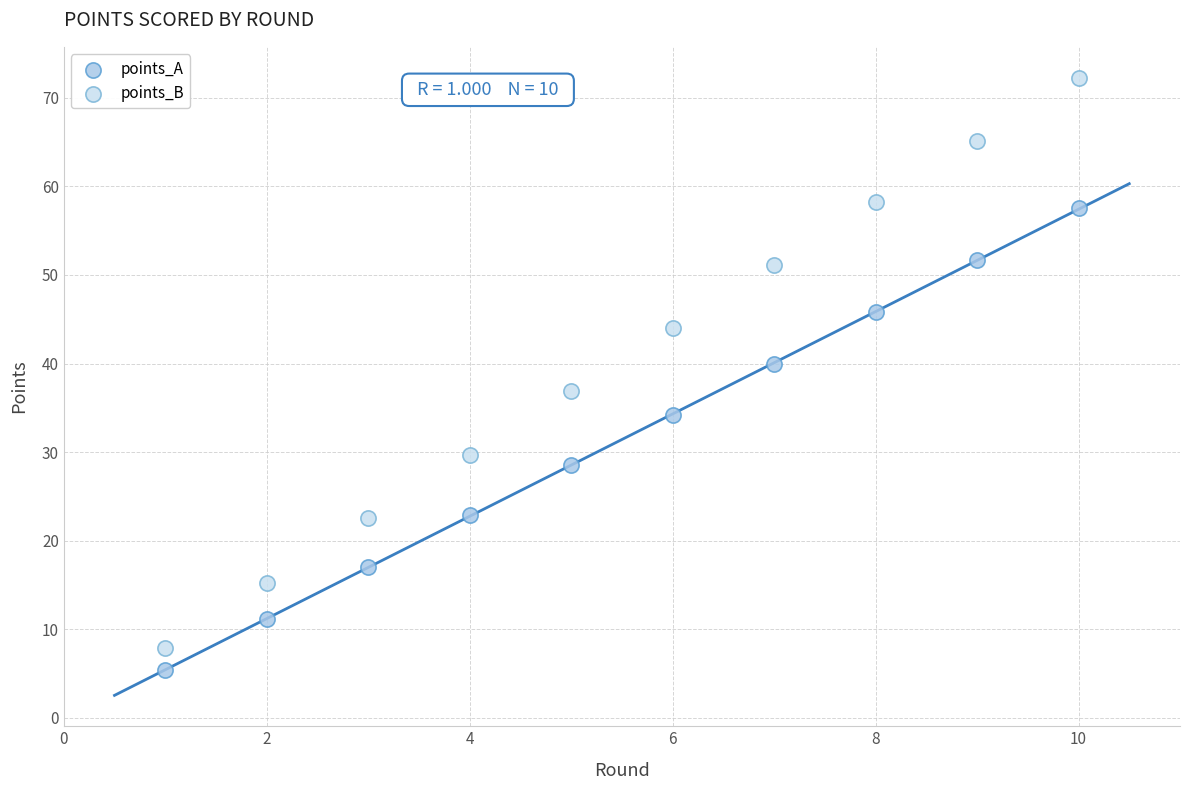

What are all the series names shown in the legend?

points_A, points_B